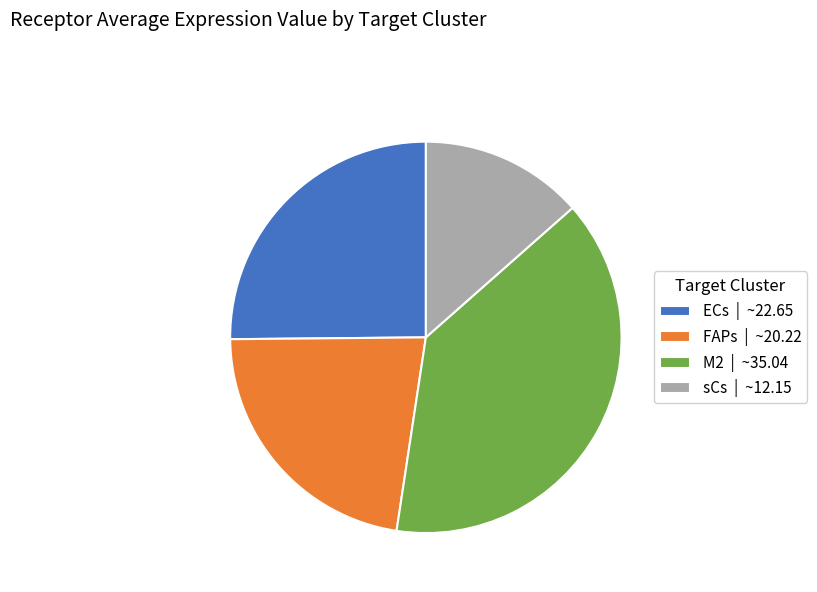

What is the largest slice in the pie chart?

M2